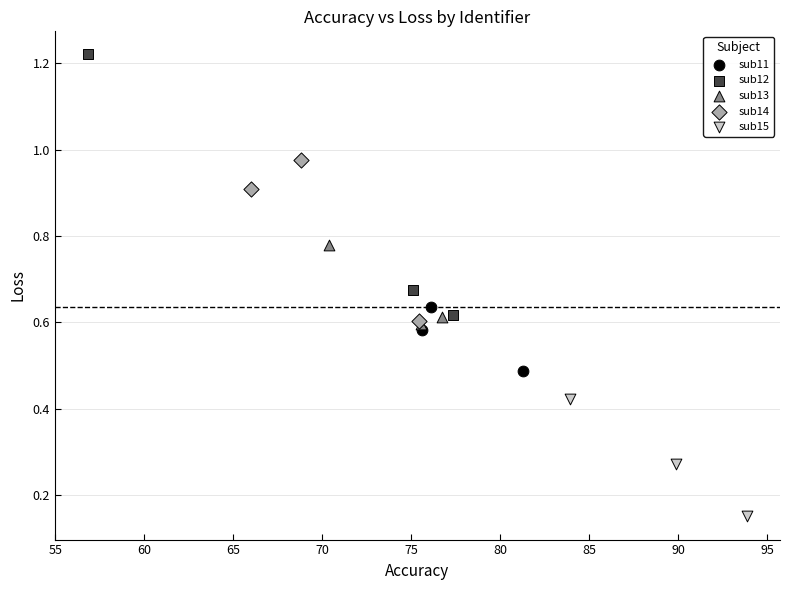

Which series contains the highest Y value?

sub12